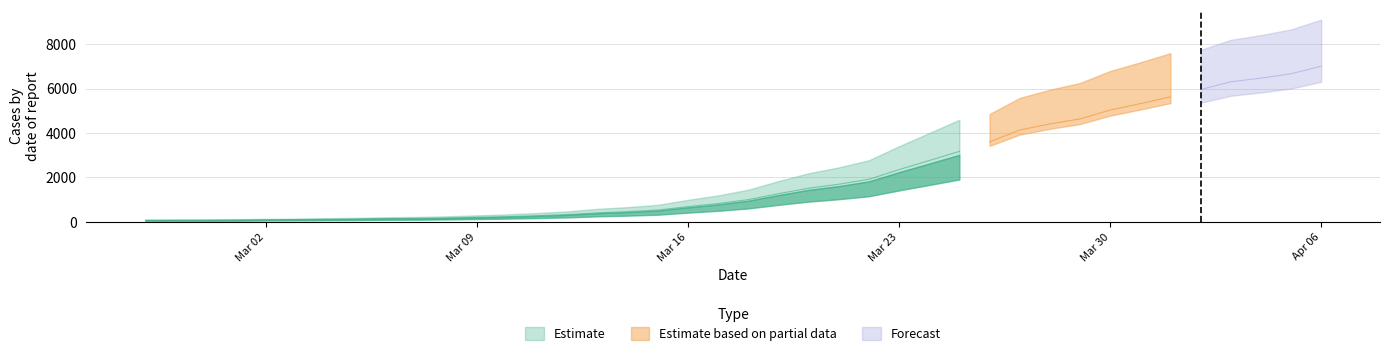

What is the label of the 12th point from the right?

2020-03-26